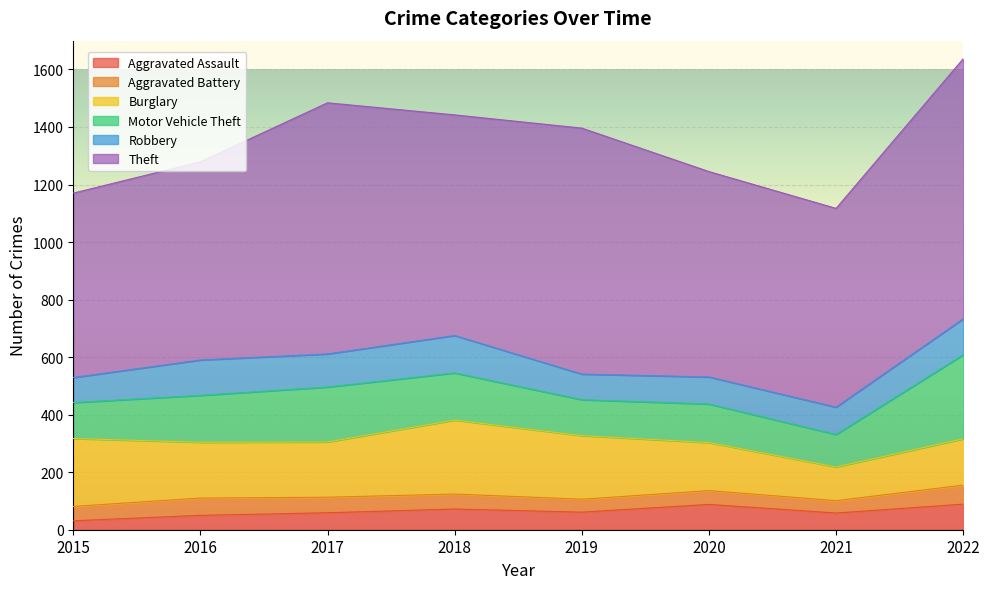

True or false: Aggravated Battery has more than 1 interior local peaks.

True